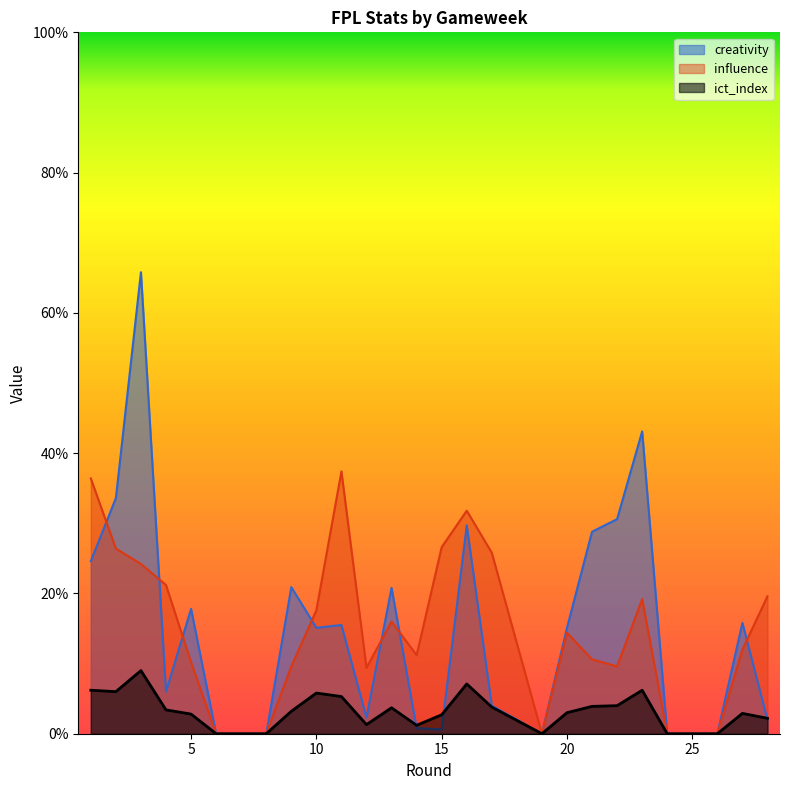

Which series has the widest spread of values?

creativity